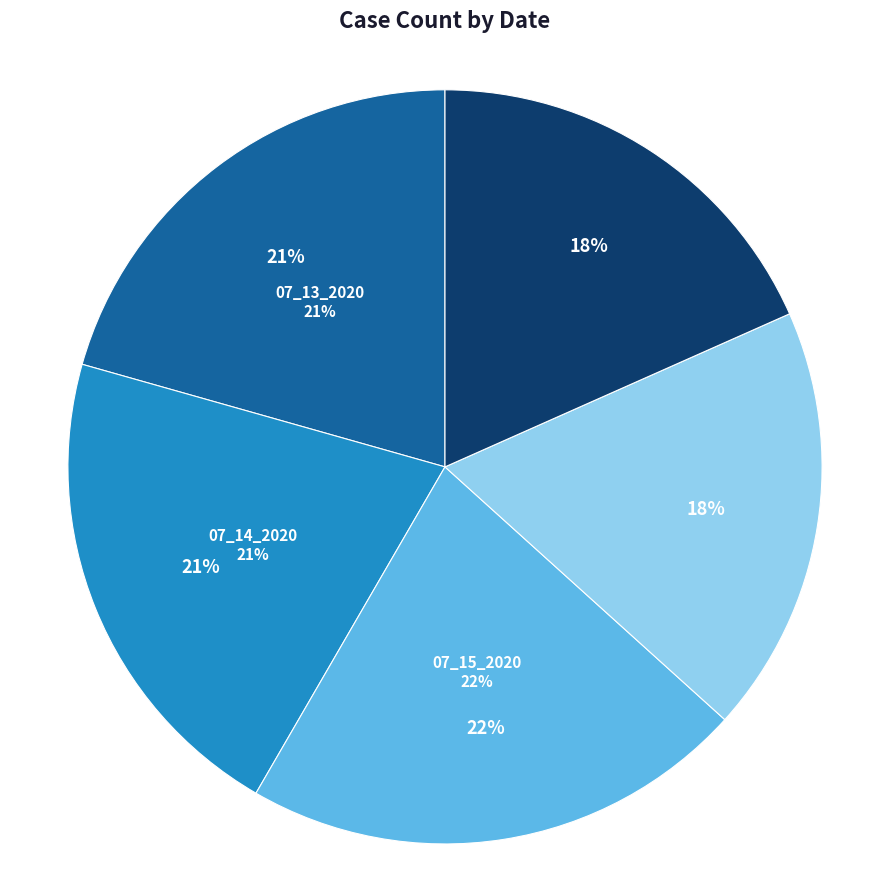

True or false: 07_14_2020 accounts for 15% of the total.

False